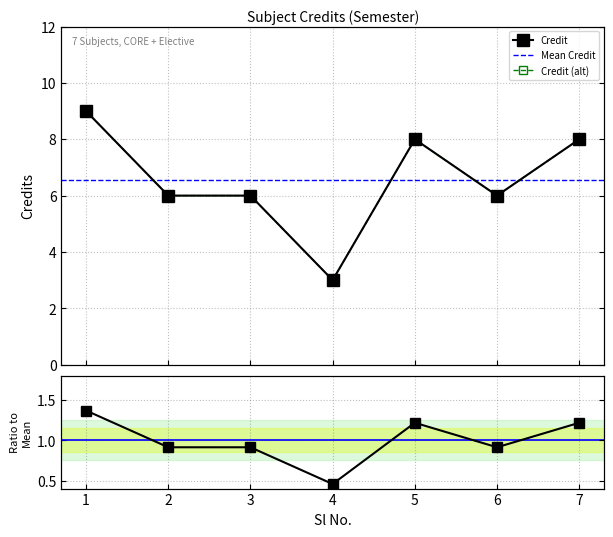

What is the sum of the values at 7 and 5?

16